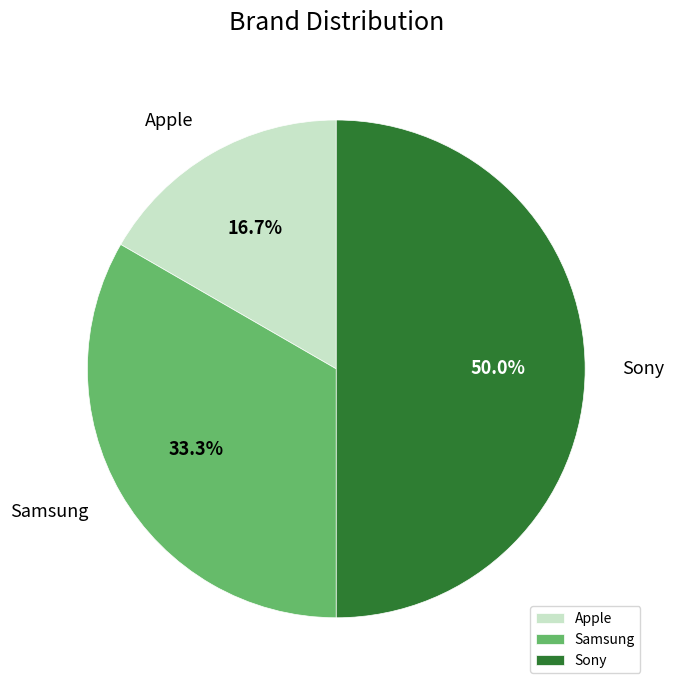

Which has a higher value, Apple or Sony?

Sony